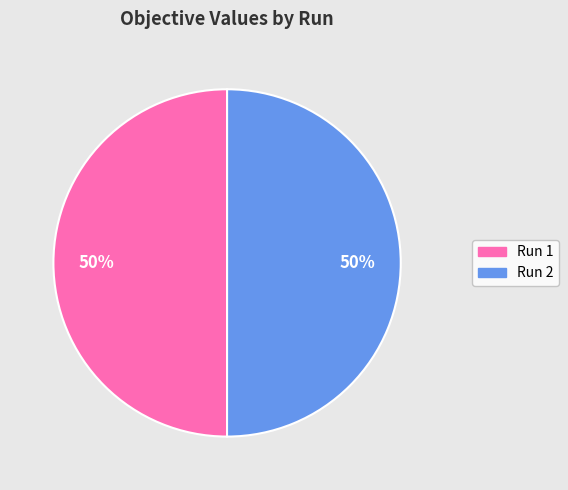

To the nearest percent, what is the average slice percentage?

50%